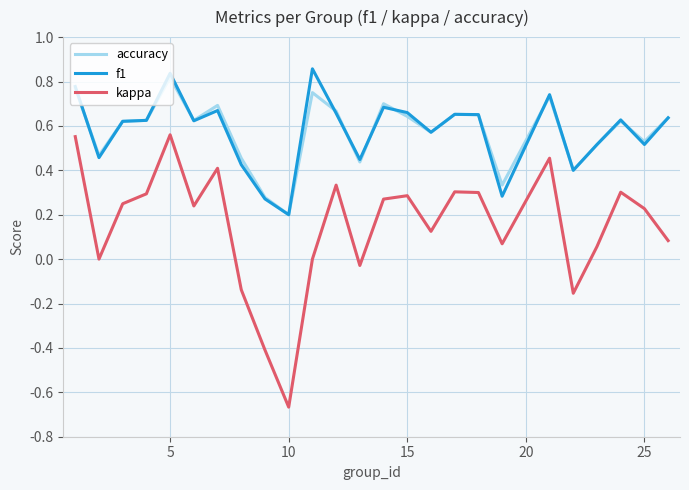

Which series has the widest spread of values?

kappa